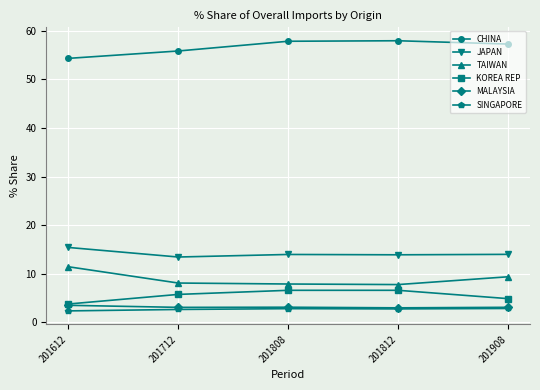

True or false: TAIWAN and KOREA REP intersect in this chart.

False